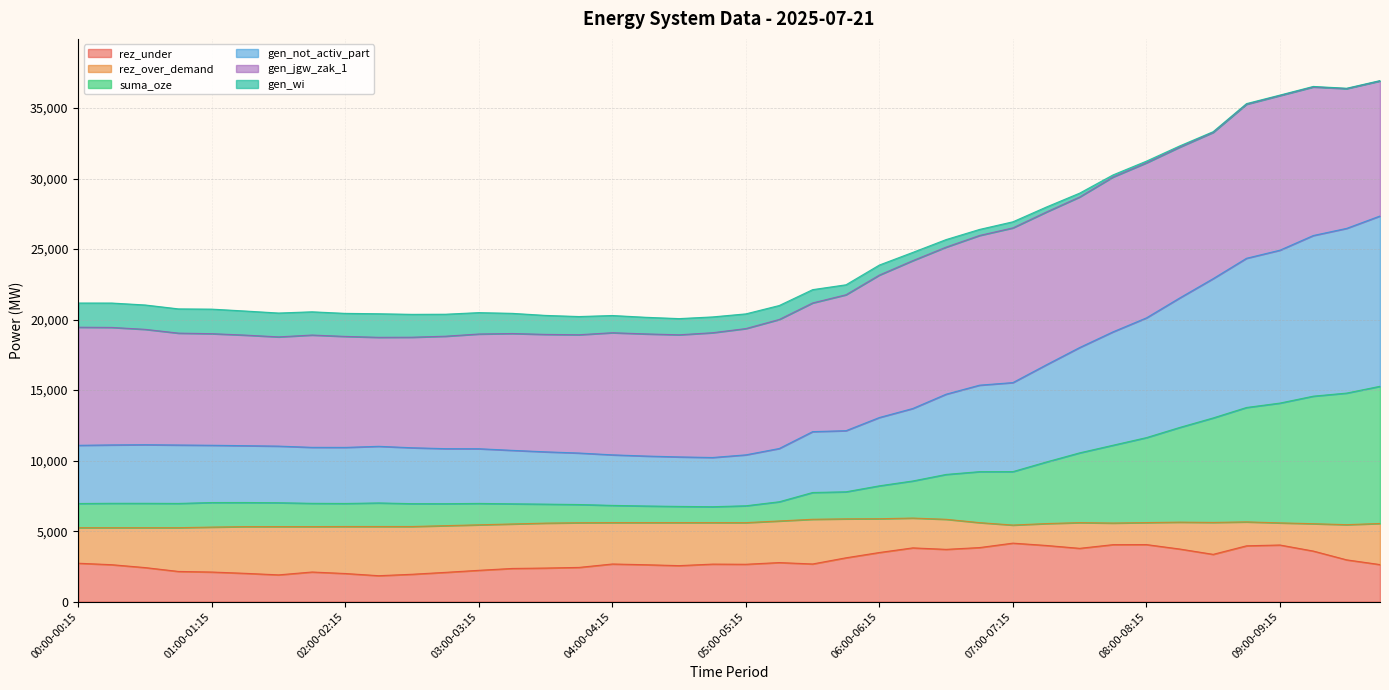

What are all the series names shown in the legend?

rez_under, rez_over_demand, suma_oze, gen_not_activ_part, gen_jgw_zak_1, gen_wi